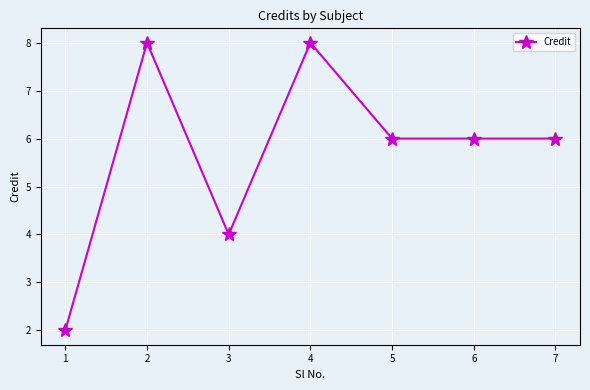

What is the difference between the maximum and minimum values?

6